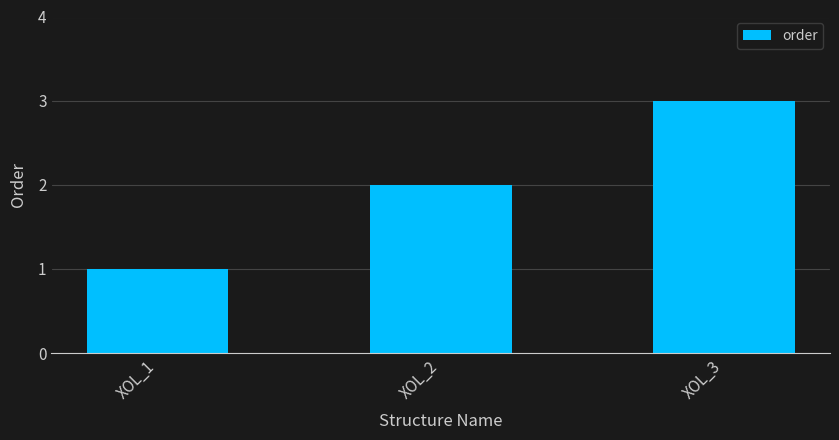

What is the change in value from XOL_2 to XOL_3?

+1